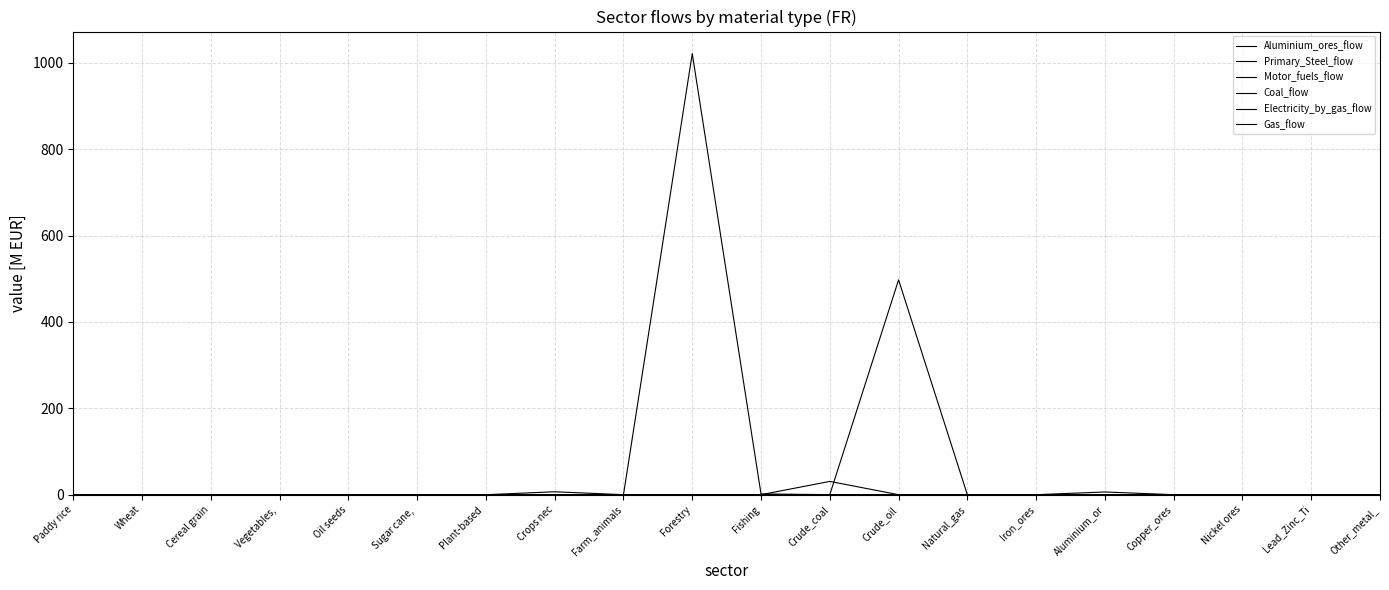

Does the chart display data point markers on the line(s)?

No